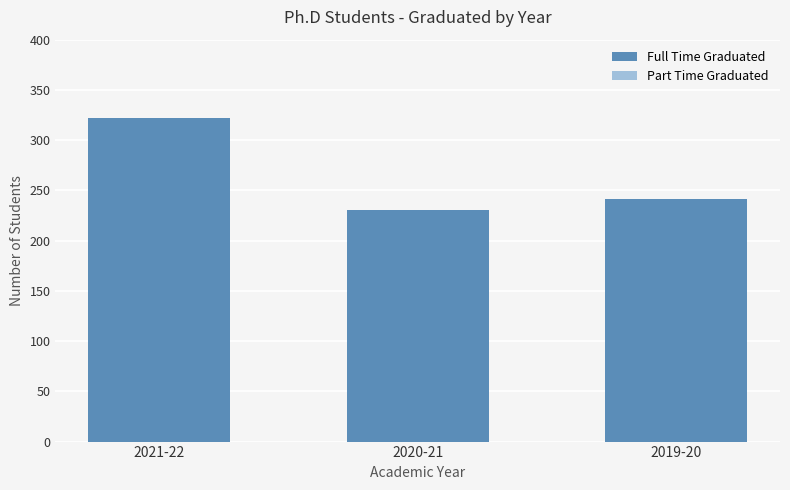

At which category does the chart reach its minimum across all series?

2020-21